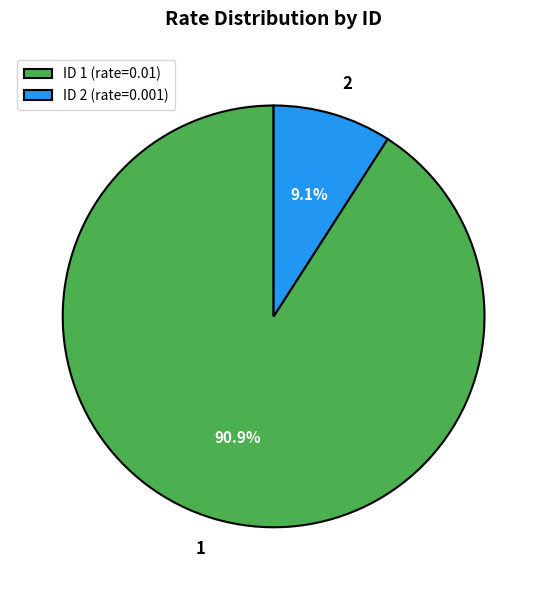

Combined, what portion of the pie is ID 1 (rate=0.01) and ID 2 (rate=0.001)?

100.0%